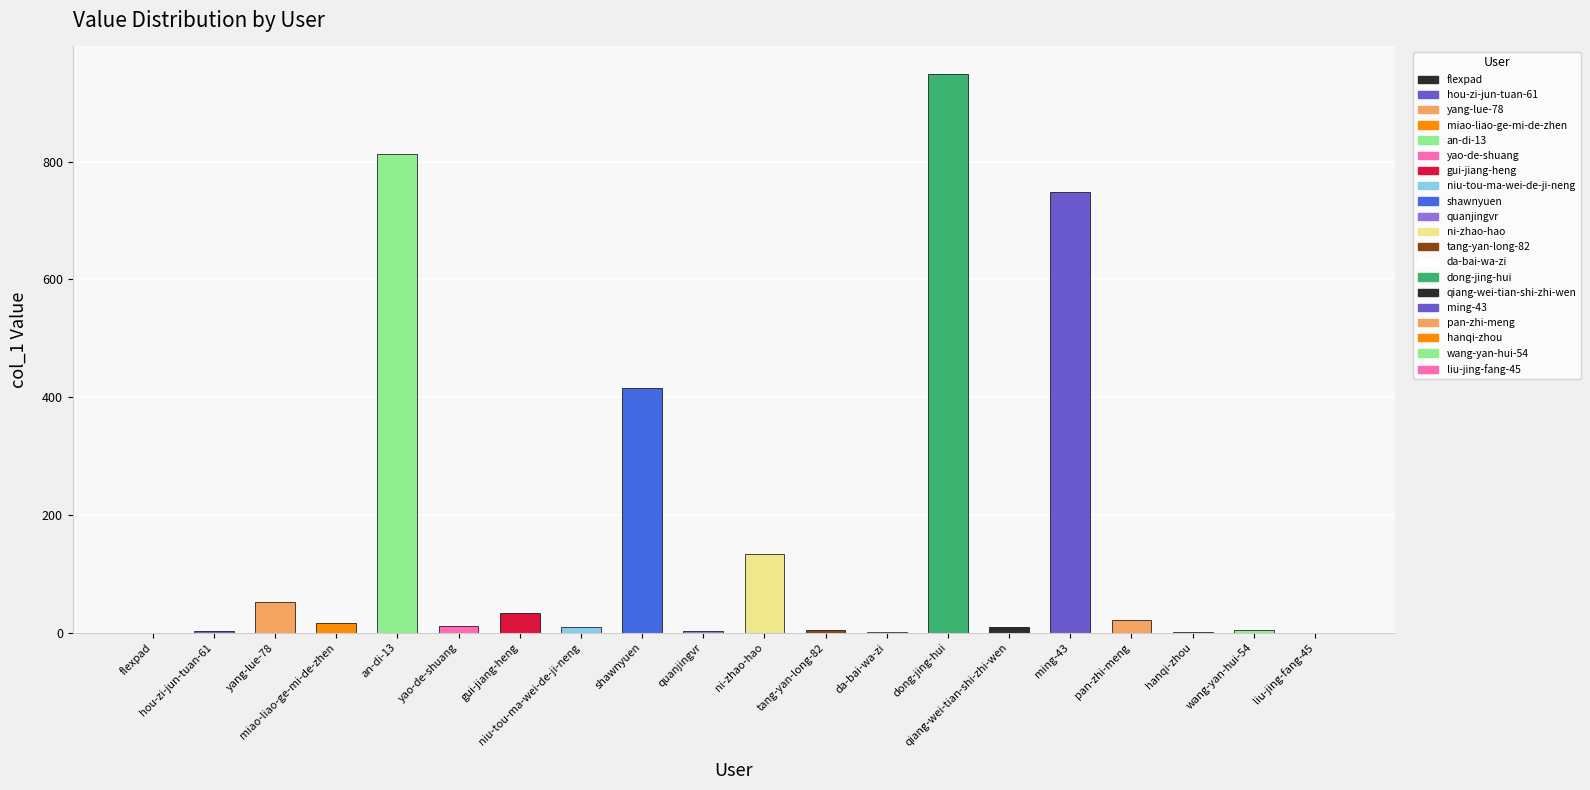

Where does the data first go above 11?

yang-lue-78